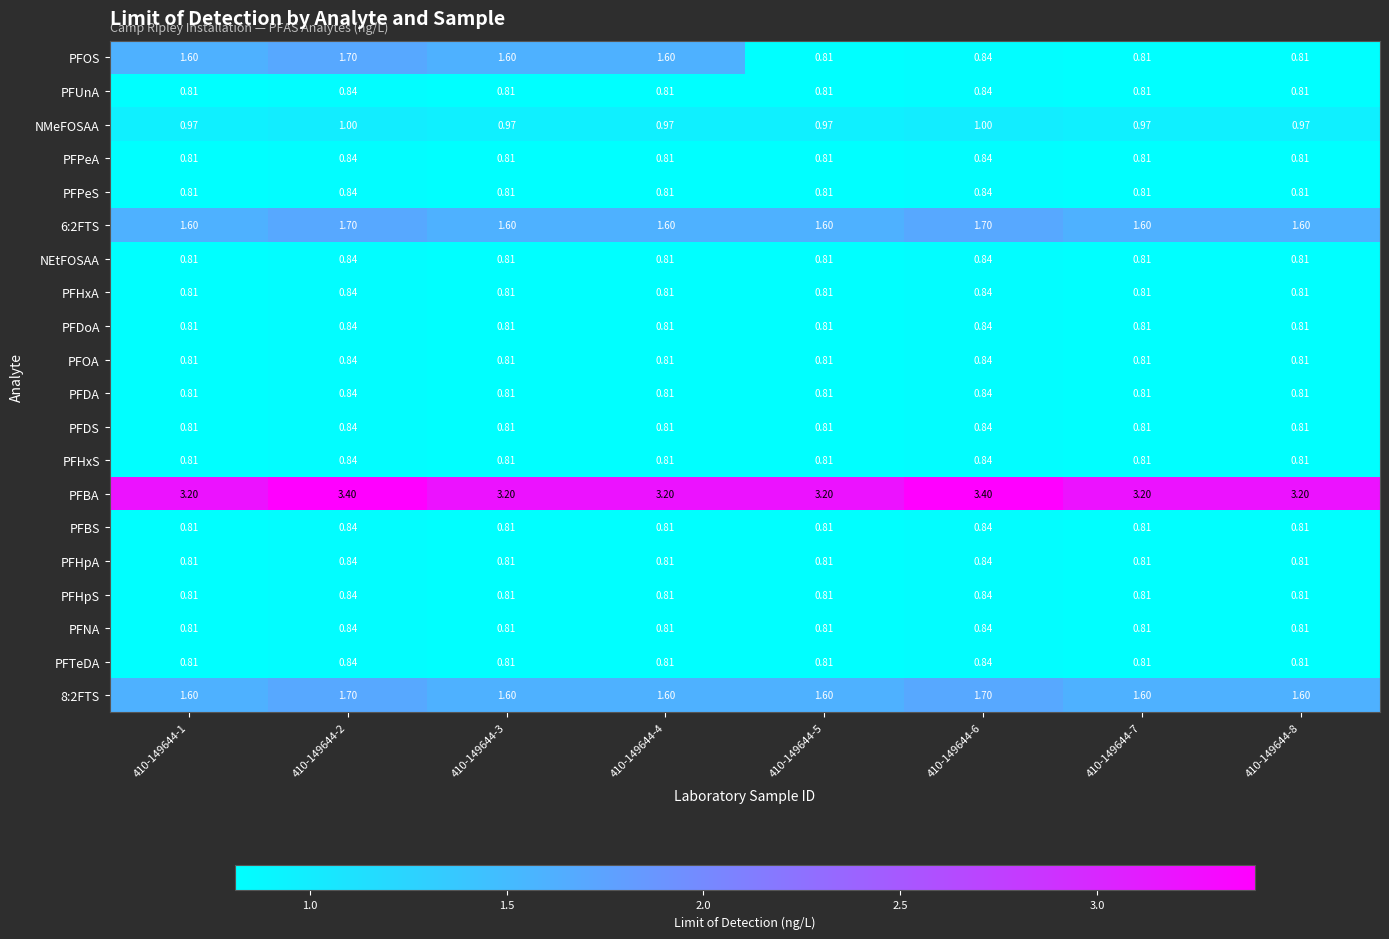

What is the difference between the highest and lowest values at 410-149644-6?

2.6